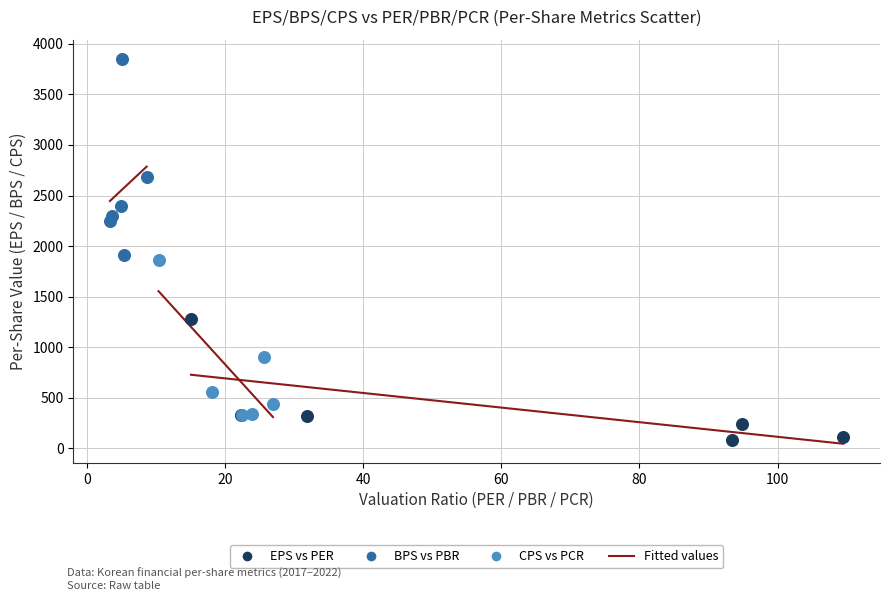

Which series reaches the maximum Y coordinate?

BPS vs PBR